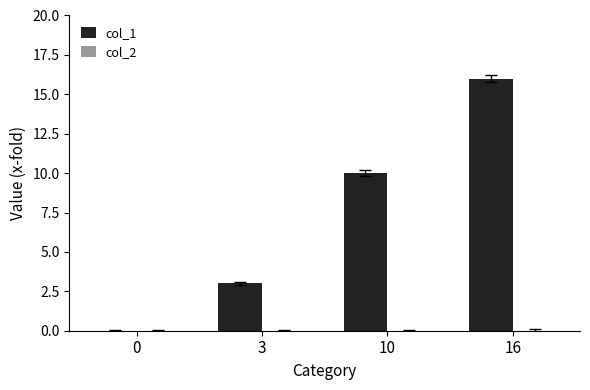

What is the sum of all values?

29